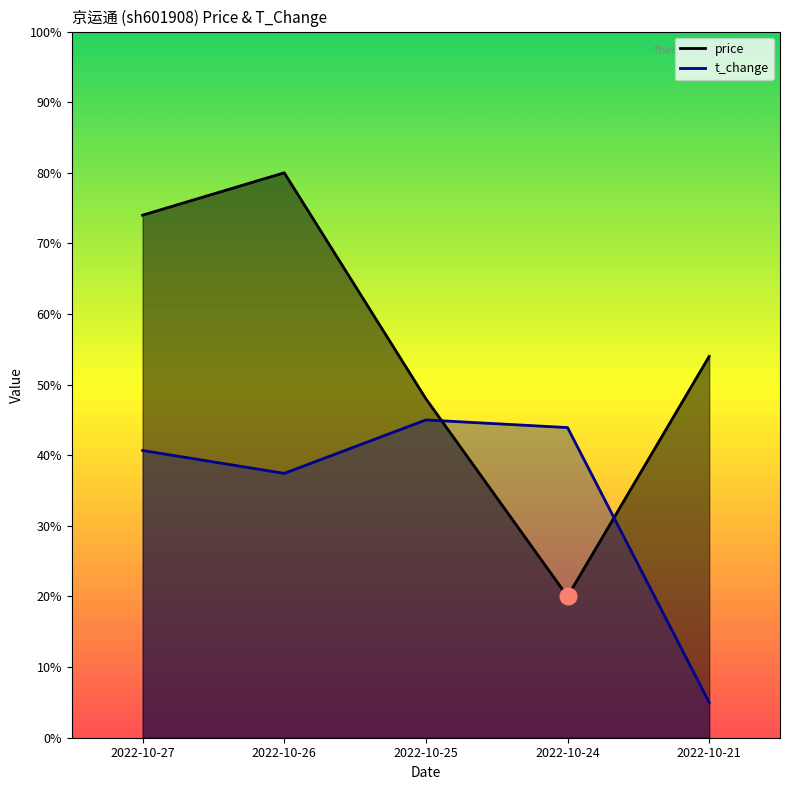

What is the sum of all t_change values?

172.0